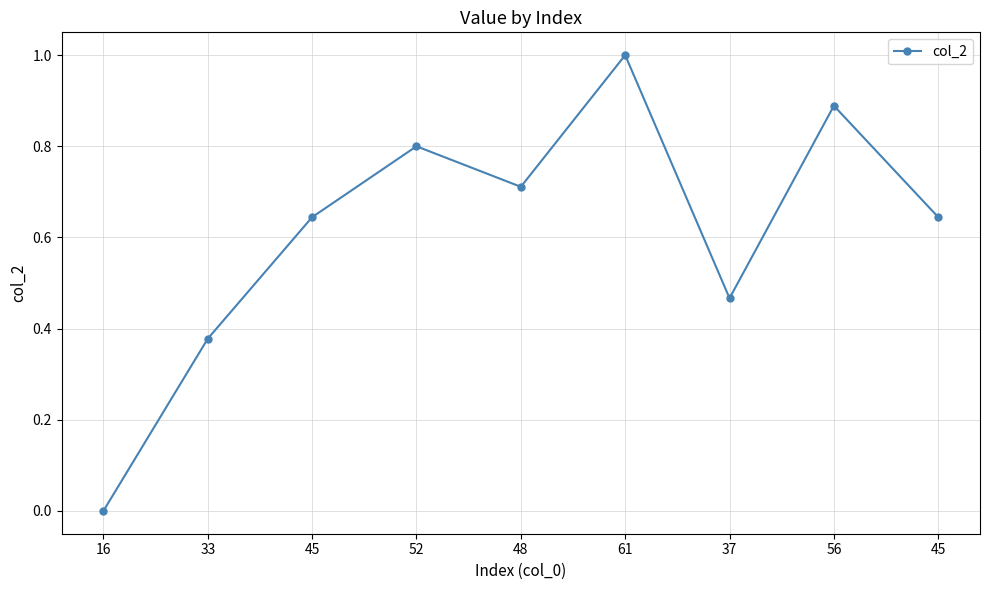

How many lines are shown in the chart?

1